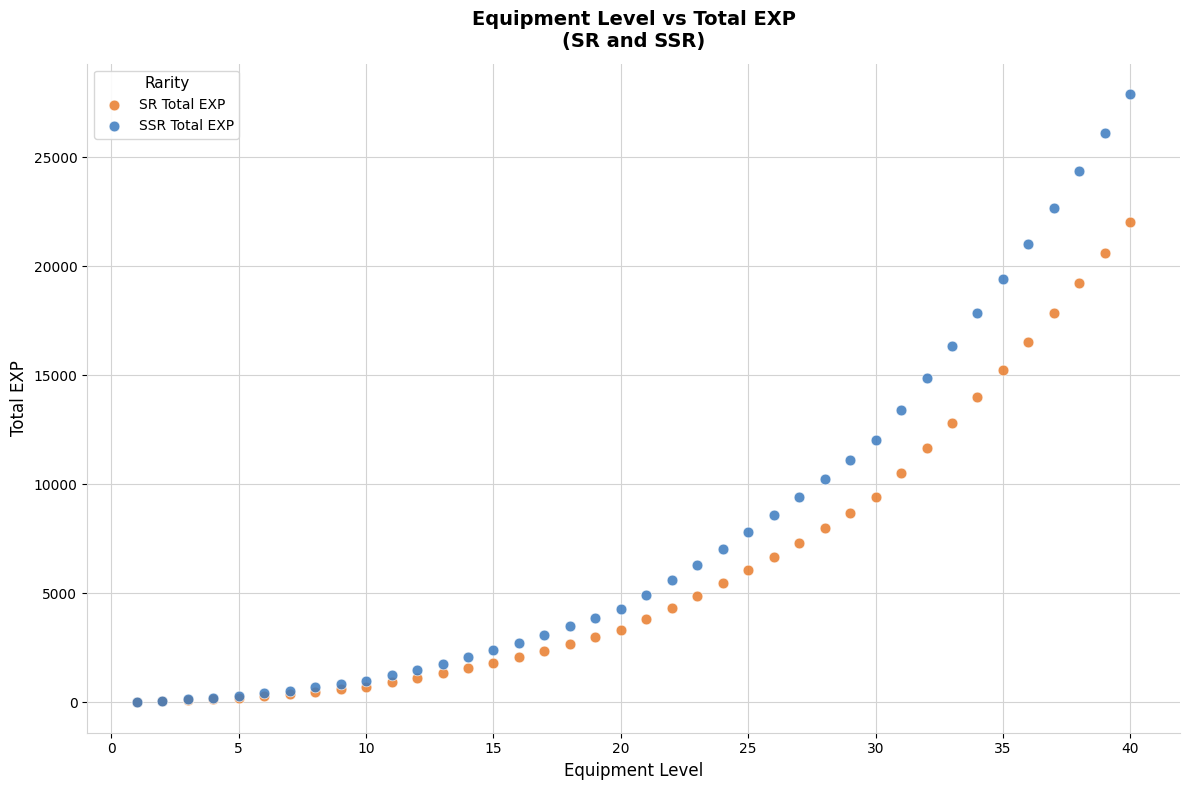

What are all the series names shown in the legend?

SR Total EXP, SSR Total EXP